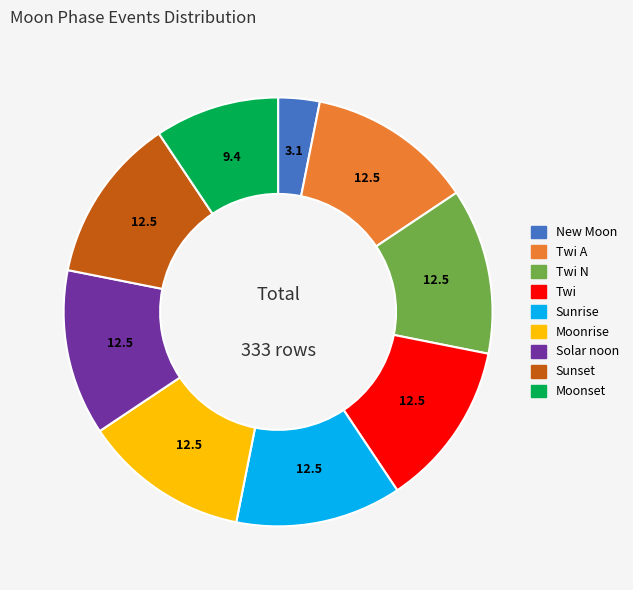

Which slice is the smallest?

New Moon